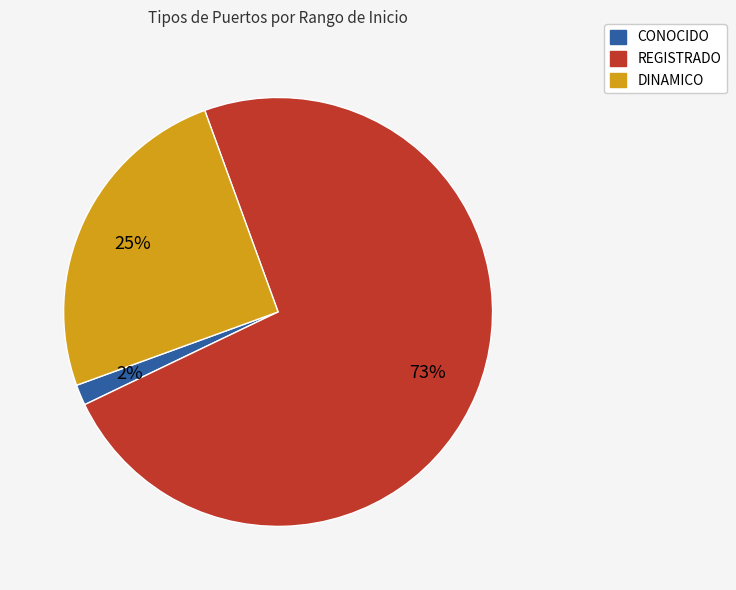

Do DINAMICO and REGISTRADO together represent more than half of the pie?

Yes